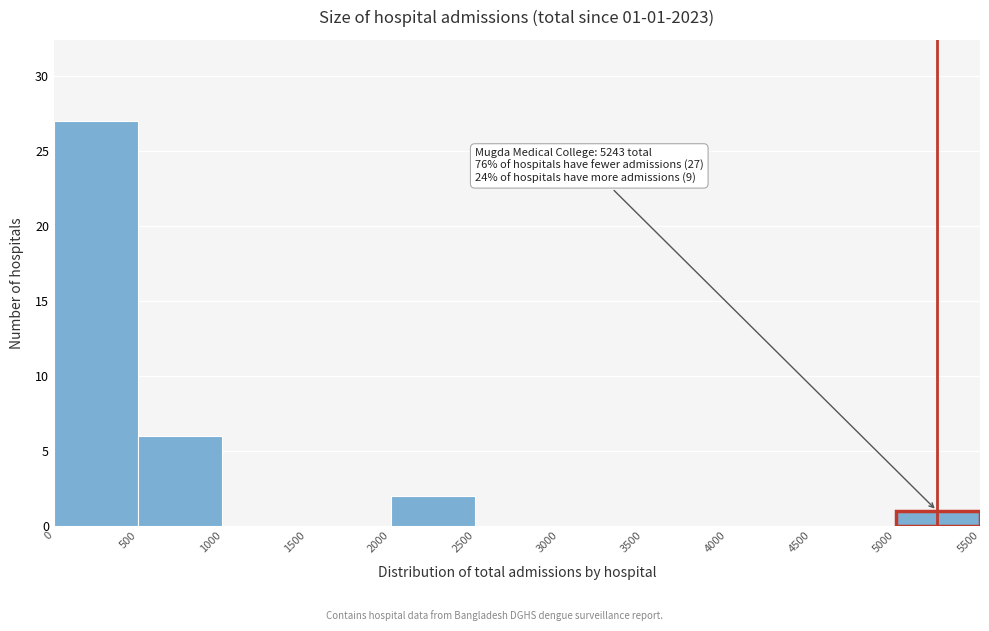

Which range on the x-axis has the tallest bar?

0 to 500